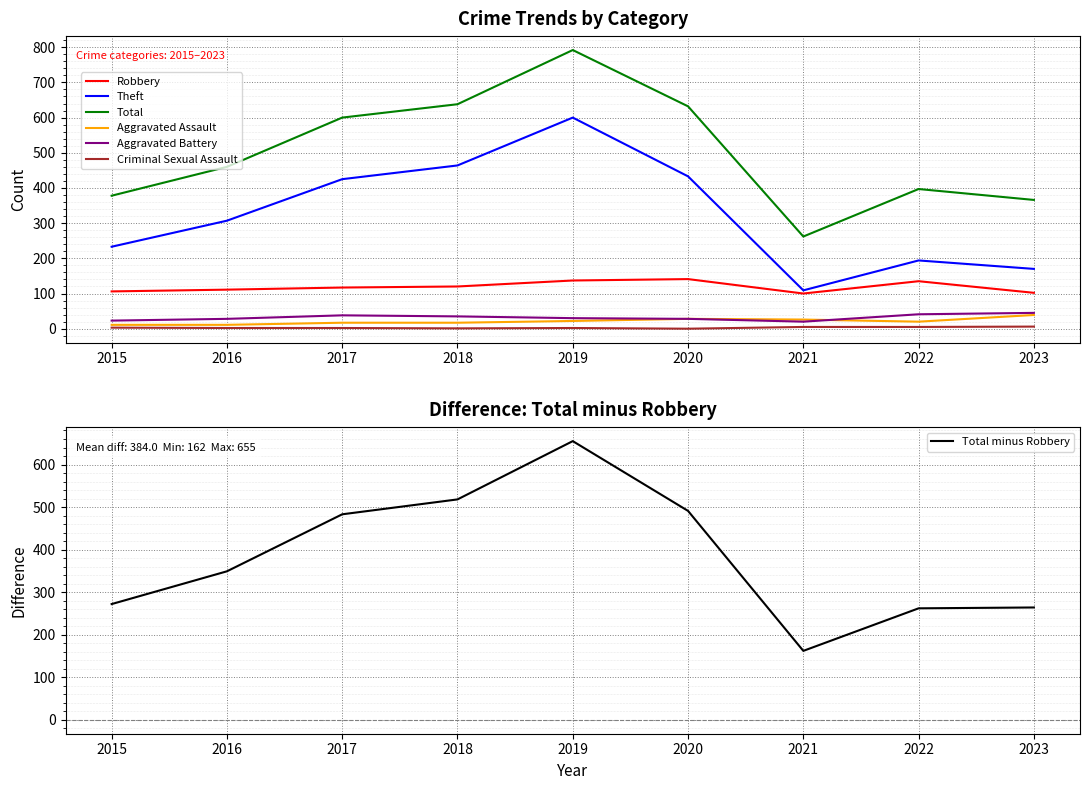

The Criminal Sexual Assault series shows 0 at 2020. True or false?

True